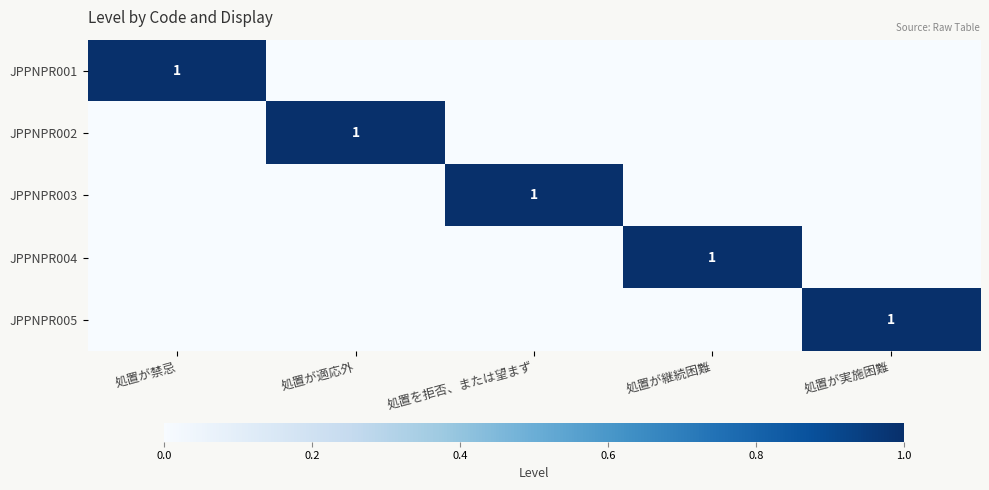

What is the difference between the maximum and second lowest values in the JPPNPR003 series?

1